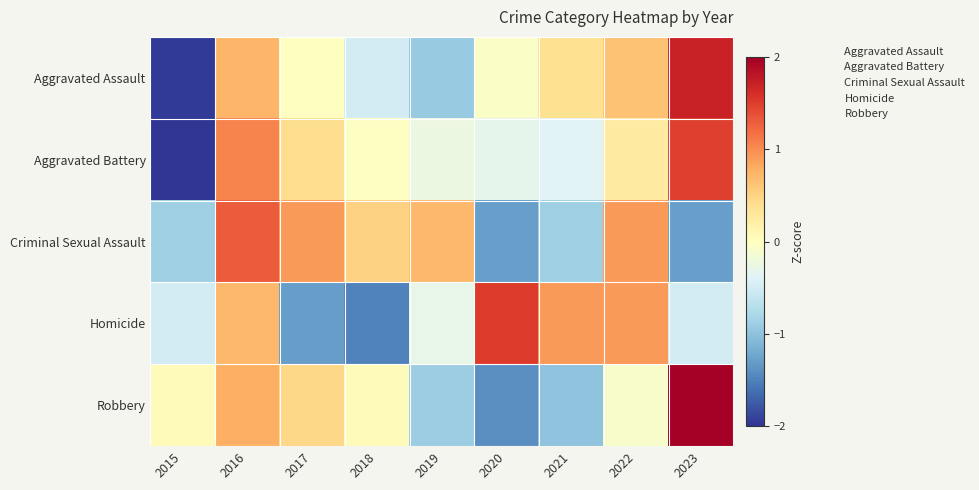

At which category does the chart reach its minimum across all series?

2015